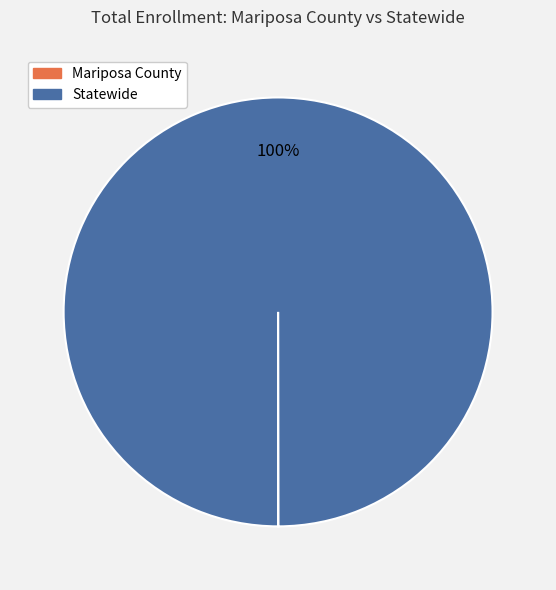

To the nearest percent, what is the difference between the largest and smallest slice percentages?

100%